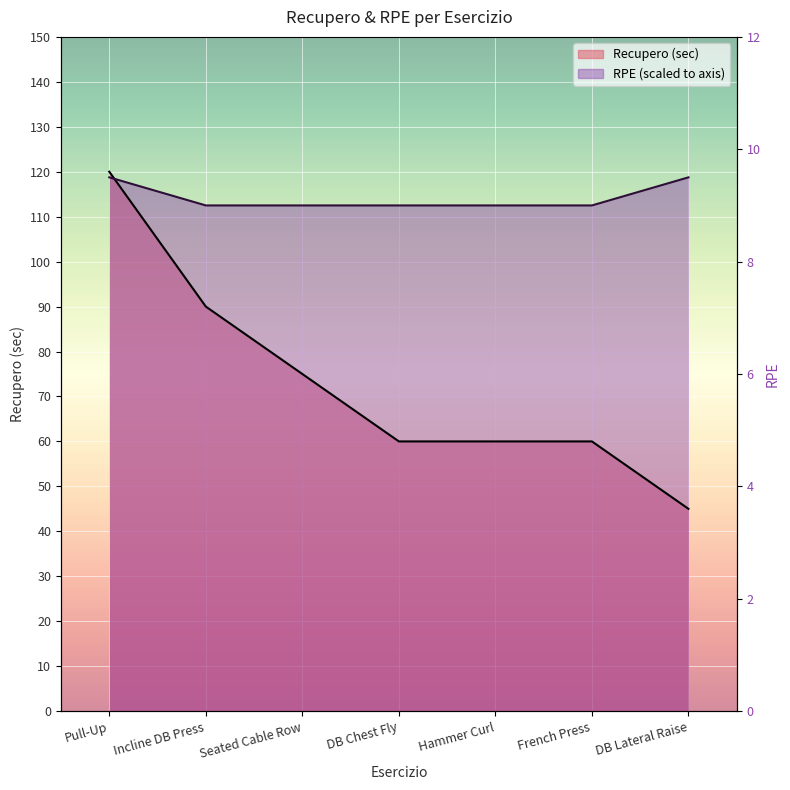

Between which two adjacent categories do RPE and Recupero (sec) first intersect?

Pull-Up and Incline DB Press